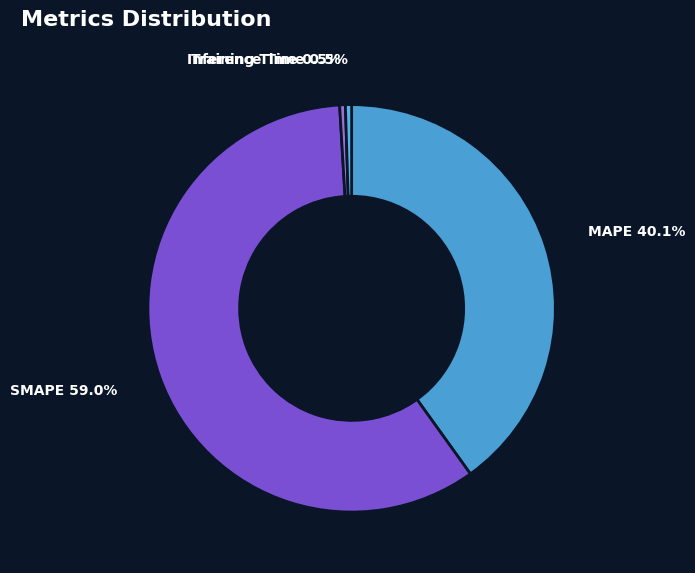

Which has a higher value, MAPE or Training Time?

MAPE